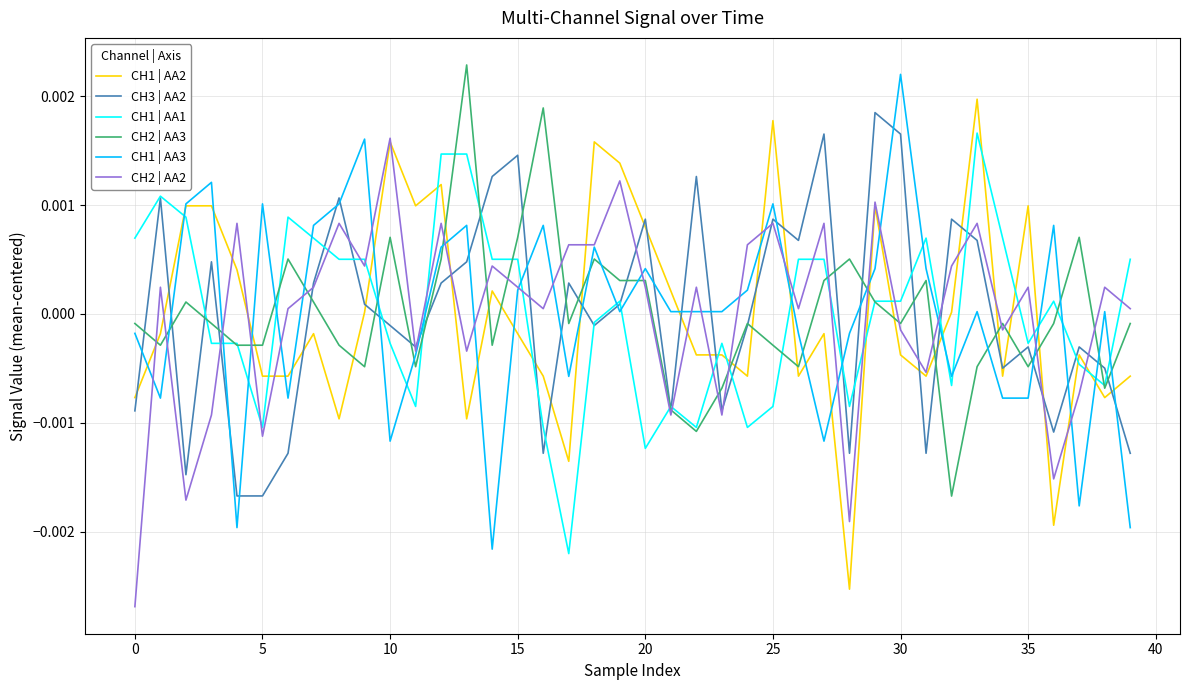

True or false: CH1 | AA1 and CH1 | AA3 intersect in this chart.

True